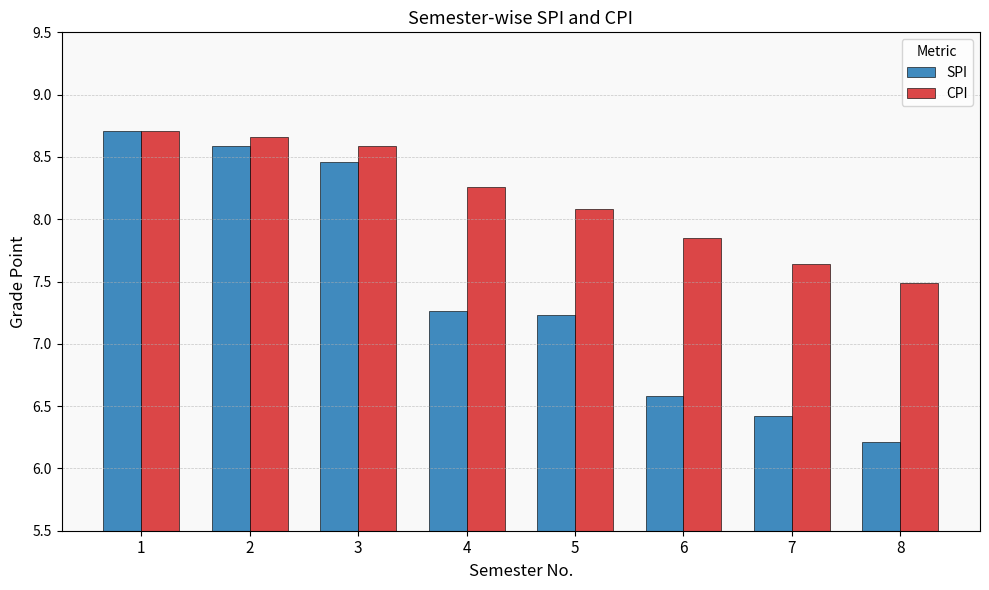

At how many categories does at least one series exceed 6?

8